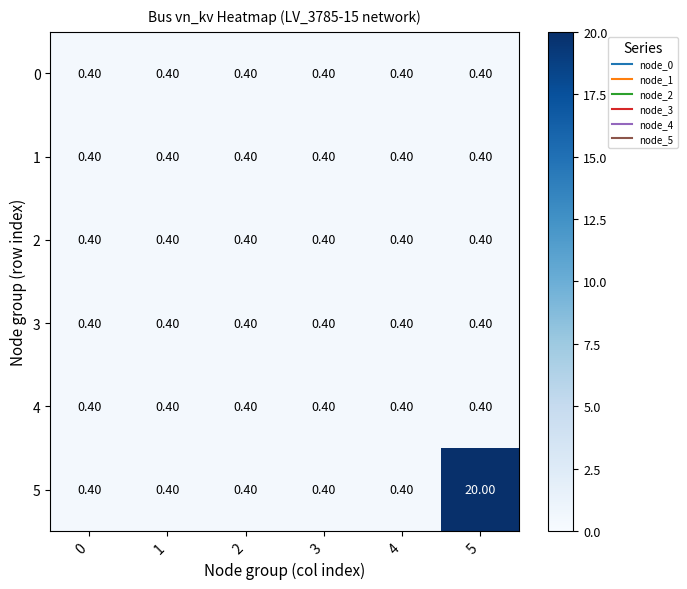

What is the average value of the 4 series?

0.4